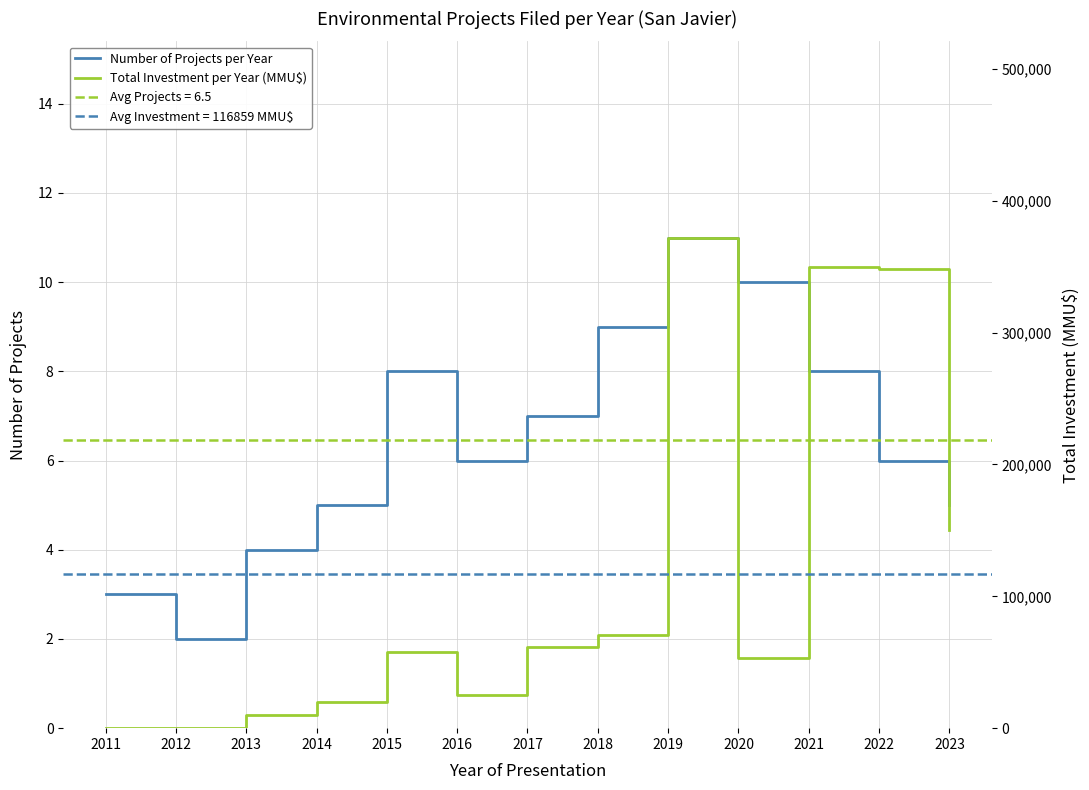

Between 2015 and 2017, which series saw the biggest shift?

Total Investment per Year (MMU$)